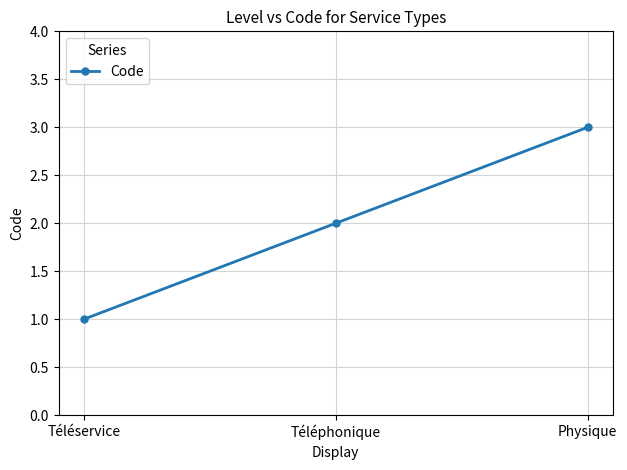

Does the chart display data point markers on the line(s)?

Yes